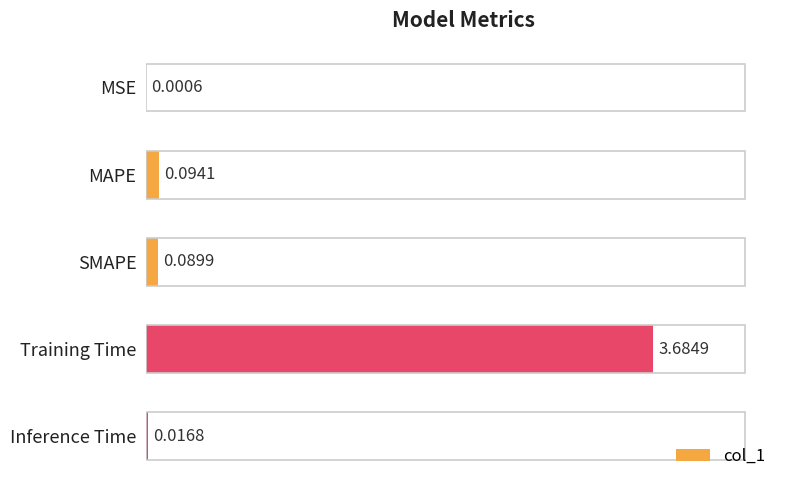

True or false: the data shows 0.0 at MSE.

True